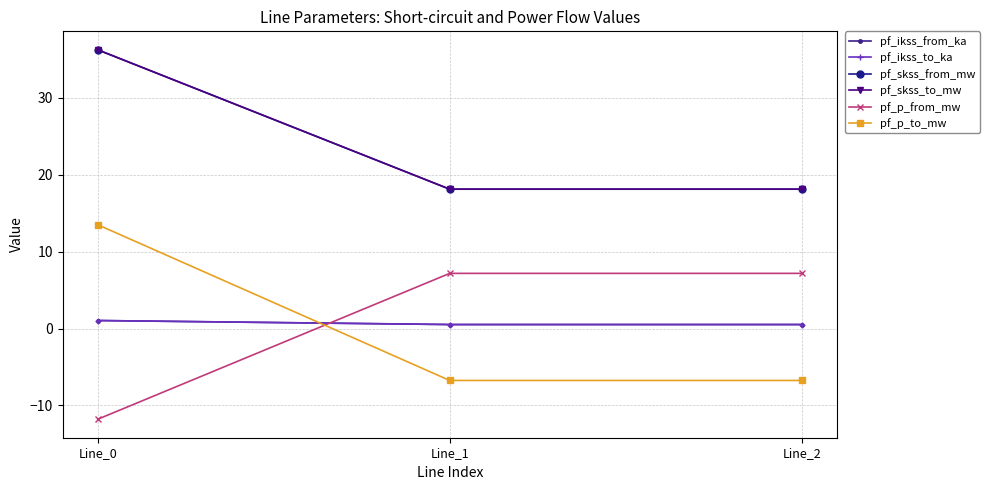

What is the lowest value of the pf_p_to_mw series?

-6.7